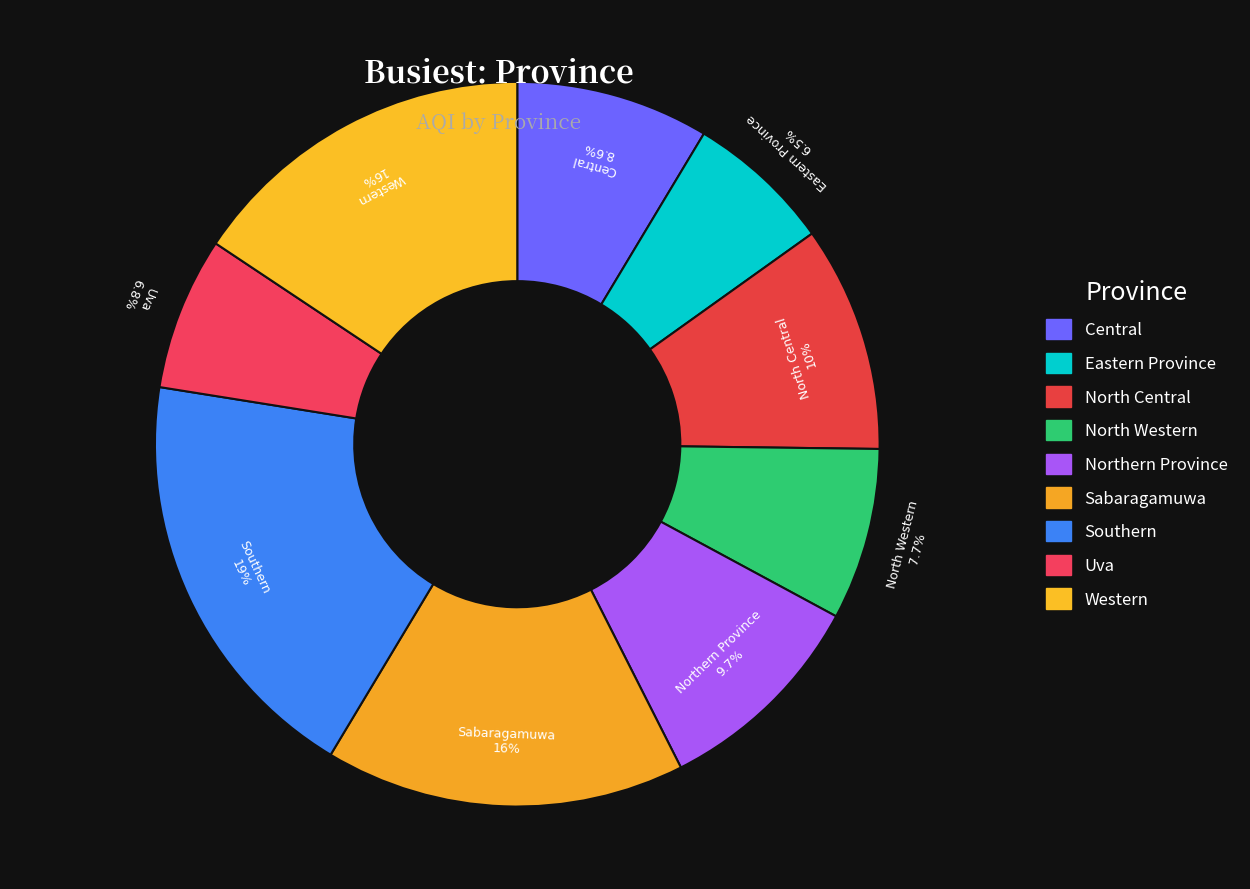

To the nearest percent, what portion does Sabaragamuwa represent?

16%